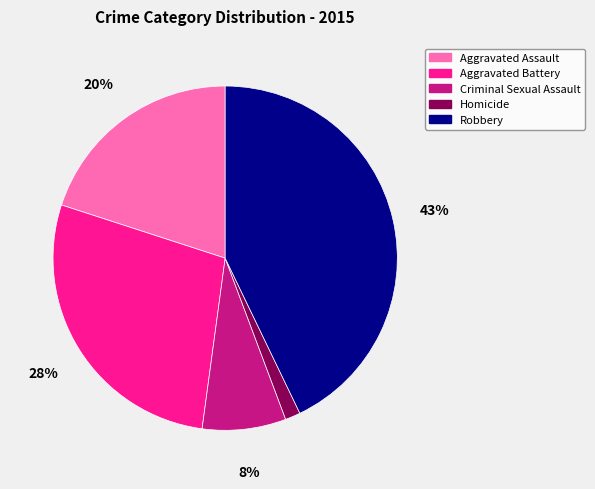

Between Criminal Sexual Assault and Aggravated Assault, which is larger?

Aggravated Assault